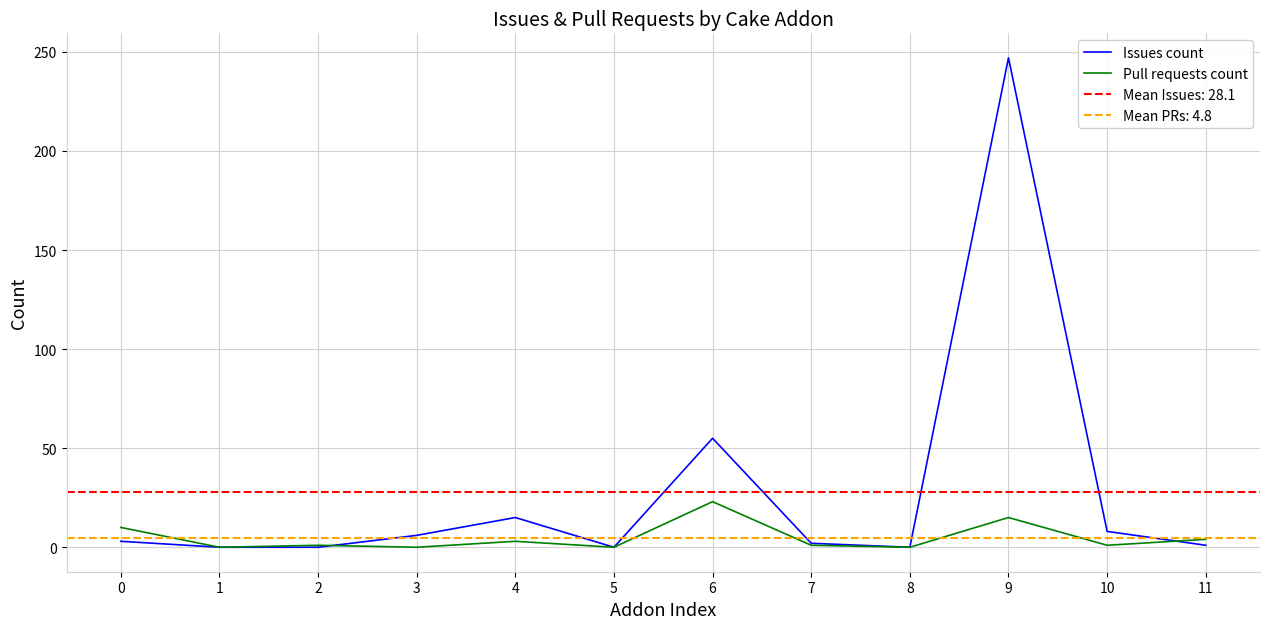

Which category has the lowest value in the Issues count series?

1